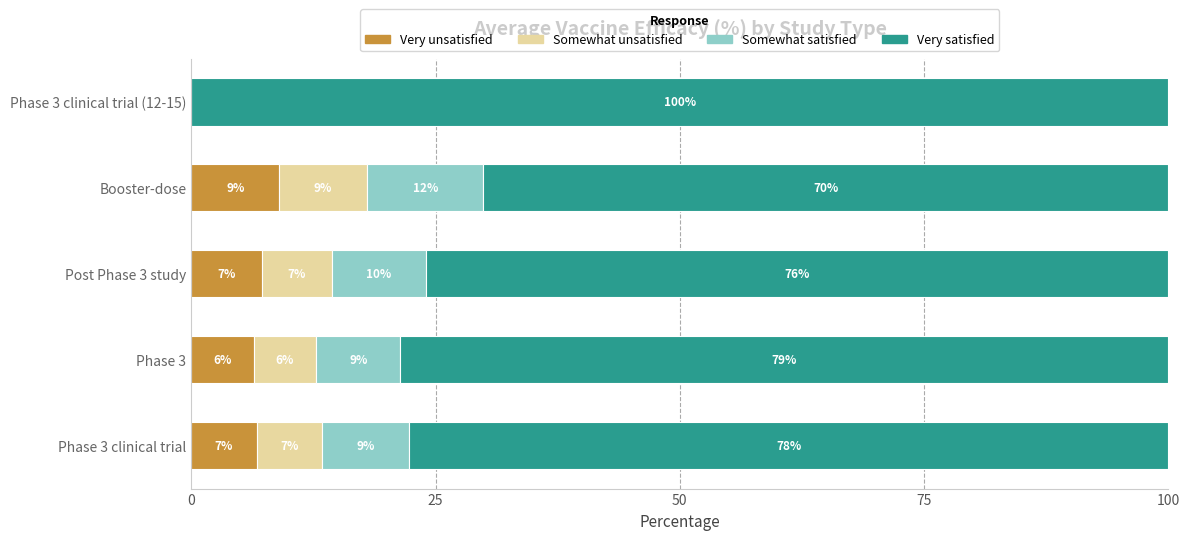

What are all the series names shown in the legend?

Very unsatisfied, Somewhat unsatisfied, Somewhat satisfied, Very satisfied